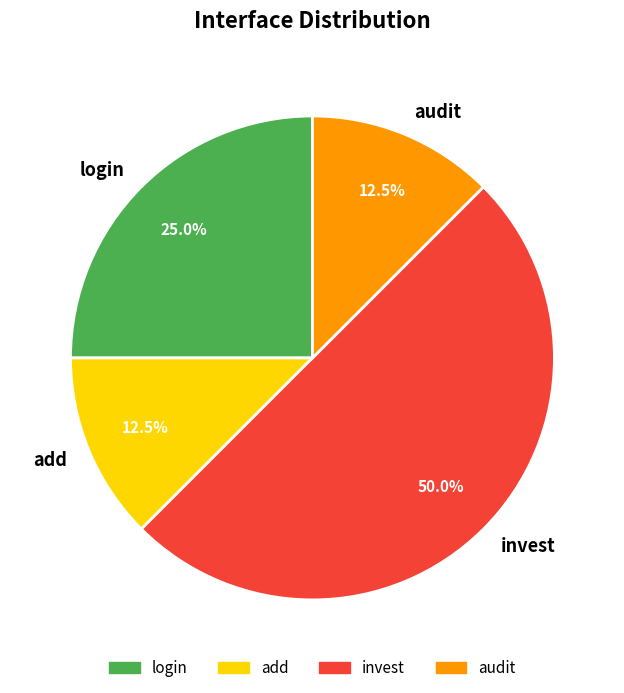

To the nearest percent, what is the combined percentage of audit and add?

25%